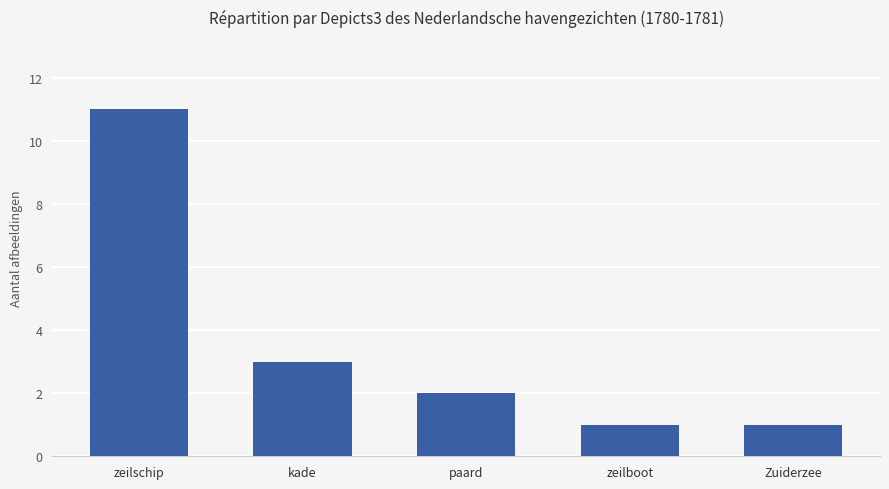

True or false: the data shows 2 at paard.

True